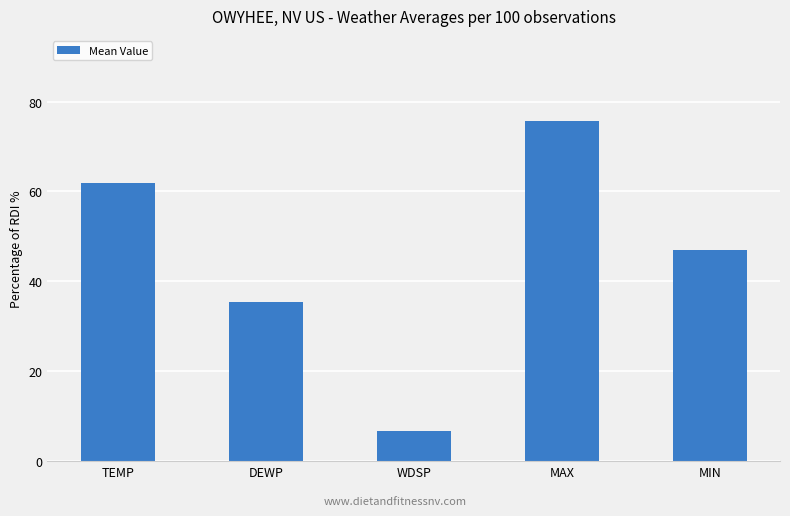

What is the label of the 3rd bar from the right?

WDSP